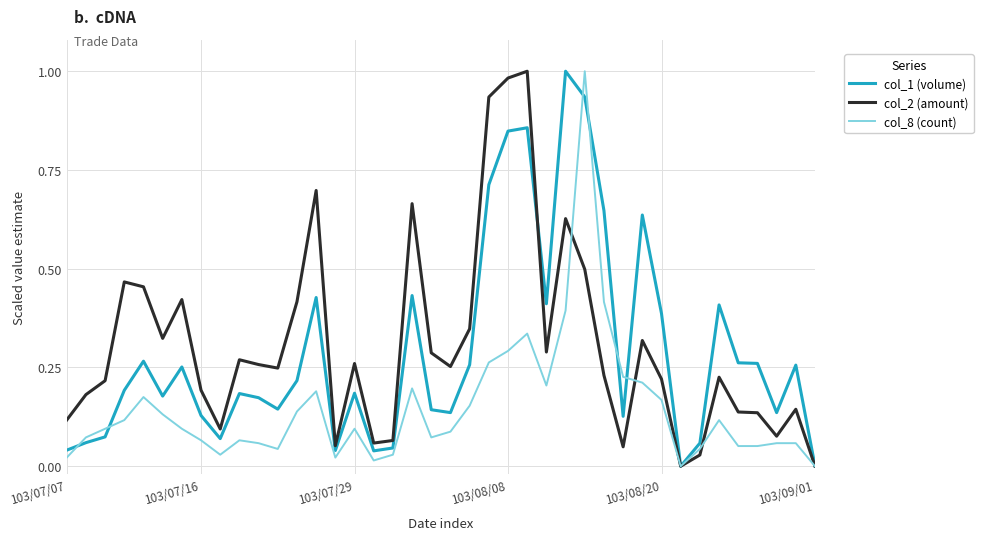

True or false: col_8 (count) has a value of 0.1 at 103/08/20.

False